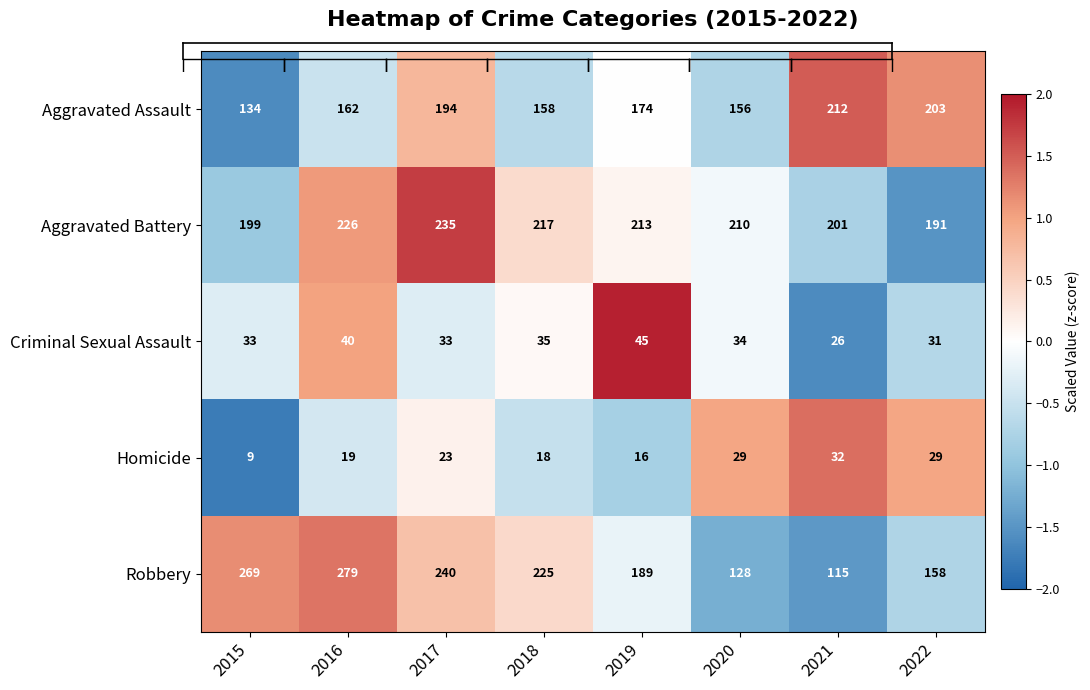

True or false: Homicide has a value of 13 at 2020.

False